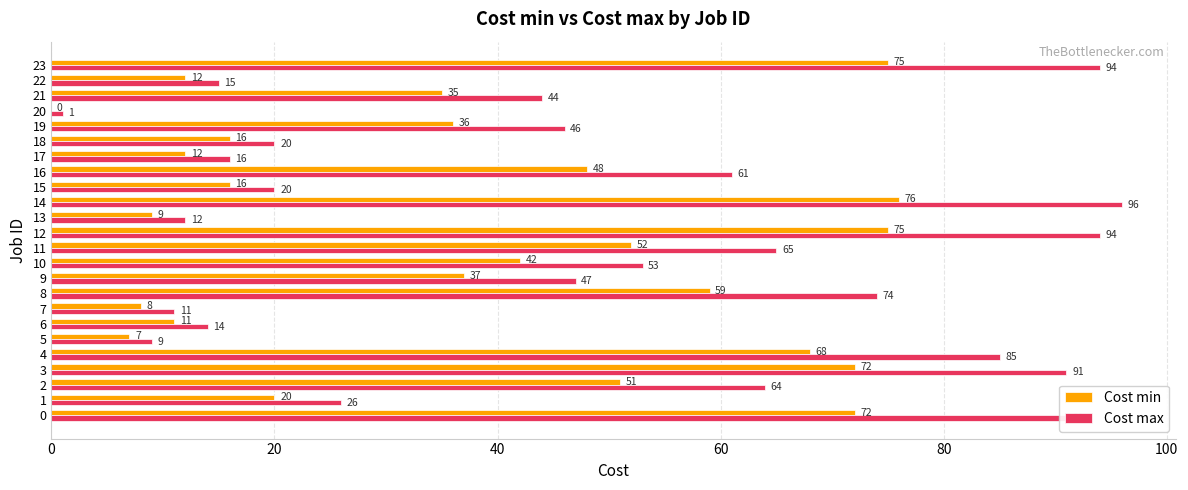

The value of Cost max at 19 is 21. True or false?

False